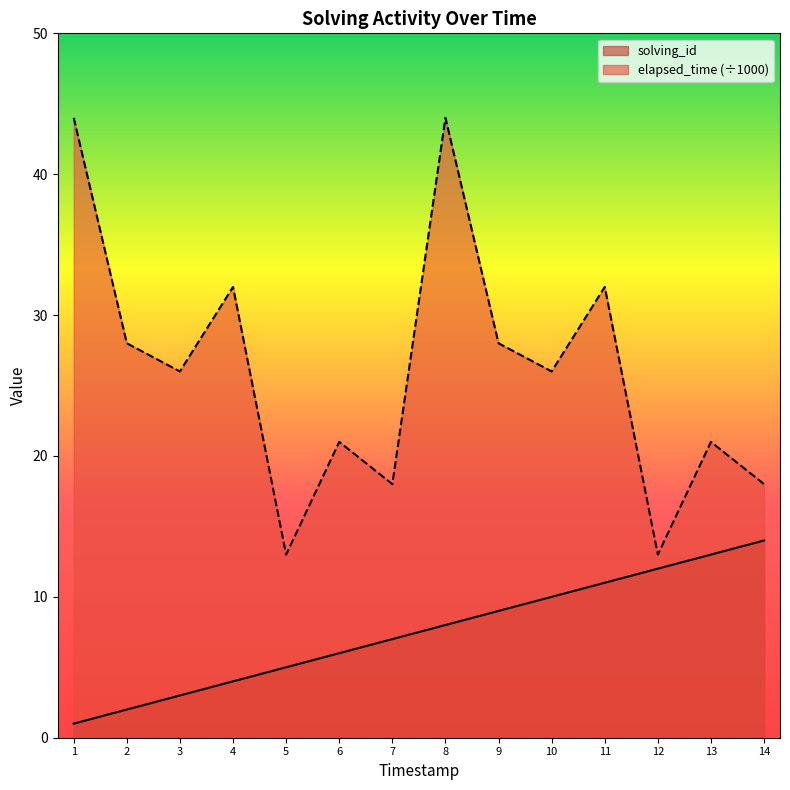

Which series has the largest total across all categories?

elapsed_time (÷1000)